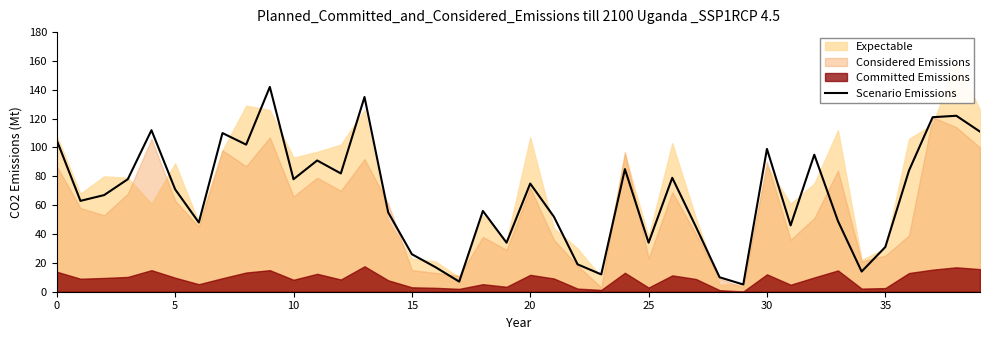

How many lines are shown in the chart?

1